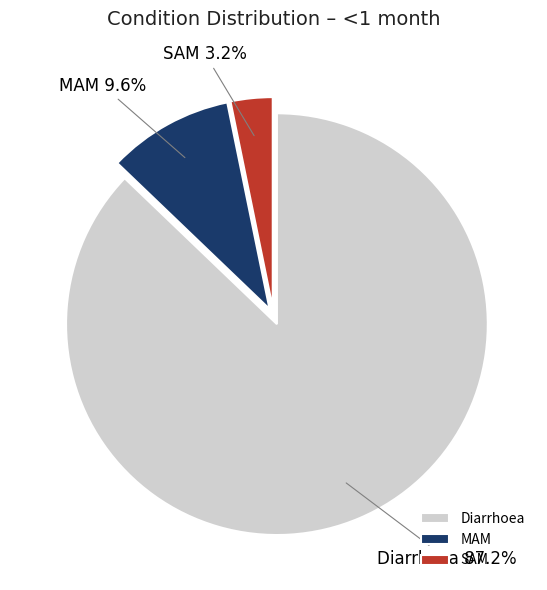

To the nearest percent, what portion does MAM represent?

10%